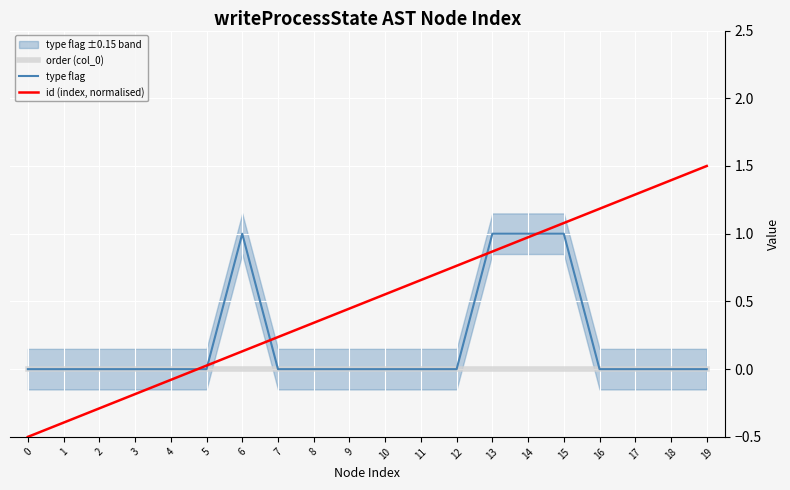

Which series has the largest total across all categories?

id (index, normalised)